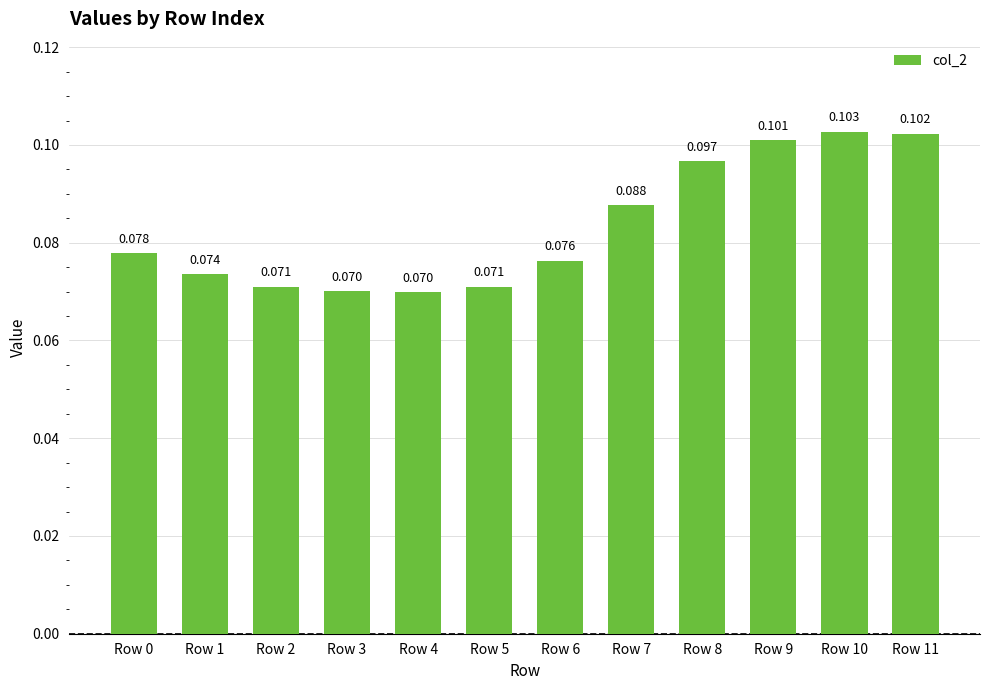

What is the value of the 7th bar from the left?

0.1